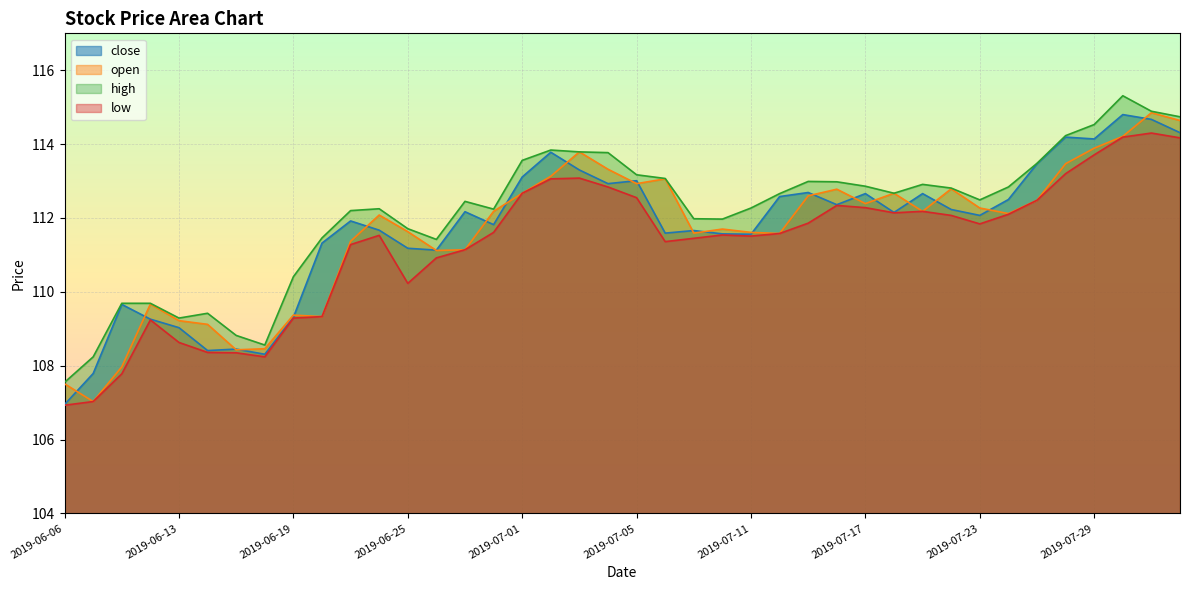

Which series has the widest spread of values?

close